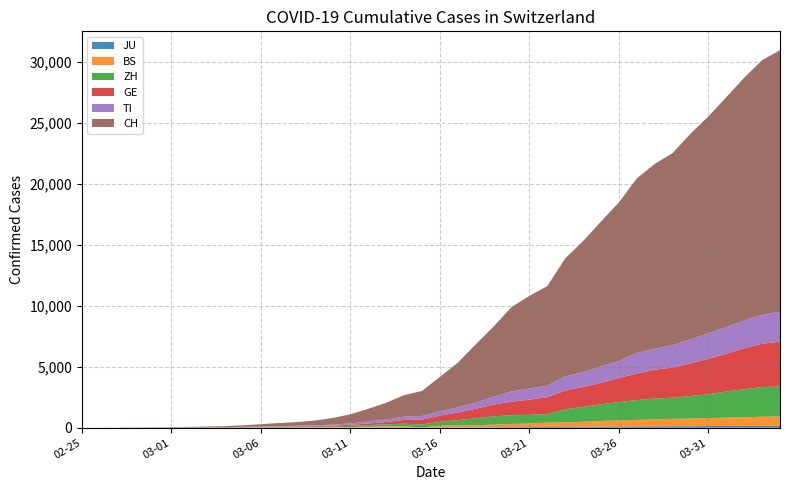

Reading left to right, list all the values displayed in this chart.

JU: 2020-02-25=0	2020-02-26=0	2020-02-27=1	2020-02-28=1	2020-02-29=1	2020-03-01=1	2020-03-02=1	2020-03-03=2	2020-03-04=2	2020-03-05=4	2020-03-06=4	2020-03-07=5	2020-03-08=5	2020-03-09=7	2020-03-10=7	2020-03-11=7	2020-03-12=12	2020-03-13=17	2020-03-14=18	2020-03-15=19	2020-03-16=25	2020-03-17=29	2020-03-18=32	2020-03-19=36	2020-03-20=44	2020-03-21=54	2020-03-22=61	2020-03-23=69	2020-03-24=82	2020-03-25=92	2020-03-26=100	2020-03-27=114	2020-03-28=119	2020-03-29=127	2020-03-30=128	2020-03-31=140	2020-04-01=145	2020-04-02=149	2020-04-03=149	2020-04-04=154
BS: 2020-02-25=0	2020-02-26=0	2020-02-27=1	2020-02-28=1	2020-02-29=1	2020-03-01=1	2020-03-02=1	2020-03-03=3	2020-03-04=3	2020-03-05=8	2020-03-06=15	2020-03-07=21	2020-03-08=24	2020-03-09=28	2020-03-10=33	2020-03-11=49	2020-03-12=73	2020-03-13=92	2020-03-14=100	2020-03-15=0	2020-03-16=143	2020-03-17=164	2020-03-18=181	2020-03-19=220	2020-03-20=270	2020-03-21=297	2020-03-22=356	2020-03-23=374	2020-03-24=410	2020-03-25=462	2020-03-26=501	2020-03-27=530	2020-03-28=569	2020-03-29=605	2020-03-30=617	2020-03-31=653	2020-04-01=687	2020-04-02=714	2020-04-03=754	2020-04-04=767
ZH: 2020-02-25=0	2020-02-26=0	2020-02-27=2	2020-02-28=2	2020-02-29=6	2020-03-01=7	2020-03-02=11	2020-03-03=14	2020-03-04=16	2020-03-05=24	2020-03-06=30	2020-03-07=35	2020-03-08=41	2020-03-09=50	2020-03-10=63	2020-03-11=102	2020-03-12=141	2020-03-13=164	2020-03-14=219	2020-03-15=251	2020-03-16=327	2020-03-17=430	2020-03-18=569	2020-03-19=680	2020-03-20=712	2020-03-21=712	2020-03-22=712	2020-03-23=1076	2020-03-24=1224	2020-03-25=1371	2020-03-26=1503	2020-03-27=1630	2020-03-28=1704	2020-03-29=1736	2020-03-30=1862	2020-03-31=1953	2020-04-01=2142	2020-04-02=2306	2020-04-03=2434	2020-04-04=2467
GE: 2020-02-25=0	2020-02-26=1	2020-02-27=1	2020-02-28=4	2020-02-29=7	2020-03-01=10	2020-03-02=11	2020-03-03=14	2020-03-04=14	2020-03-05=17	2020-03-06=21	2020-03-07=32	2020-03-08=40	2020-03-09=50	2020-03-10=75	2020-03-11=91	2020-03-12=123	2020-03-13=197	2020-03-14=310	2020-03-15=403	2020-03-16=497	2020-03-17=633	2020-03-18=778	2020-03-19=967	2020-03-20=1110	2020-03-21=1241	2020-03-22=1383	2020-03-23=1532	2020-03-24=1632	2020-03-25=1755	2020-03-26=1981	2020-03-27=2169	2020-03-28=2365	2020-03-29=2472	2020-03-30=2682	2020-03-31=2914	2020-04-01=3094	2020-04-02=3354	2020-04-03=3553	2020-04-04=3685
TI: 2020-02-25=0	2020-02-26=1	2020-02-27=1	2020-02-28=1	2020-02-29=2	2020-03-01=2	2020-03-02=4	2020-03-03=8	2020-03-04=13	2020-03-05=25	2020-03-06=28	2020-03-07=41	2020-03-08=49	2020-03-09=61	2020-03-10=75	2020-03-11=108	2020-03-12=163	2020-03-13=206	2020-03-14=265	2020-03-15=293	2020-03-16=368	2020-03-17=426	2020-03-18=511	2020-03-19=638	2020-03-20=849	2020-03-21=916	2020-03-22=945	2020-03-23=1162	2020-03-24=1209	2020-03-25=1354	2020-03-26=1401	2020-03-27=1688	2020-03-28=1727	2020-03-29=1837	2020-03-30=1962	2020-03-31=2091	2020-04-01=2195	2020-04-02=2271	2020-04-03=2377	2020-04-04=2442
CH: 2020-02-25=0	2020-02-26=2	2020-02-27=6	2020-02-28=13	2020-02-29=22	2020-03-01=30	2020-03-02=42	2020-03-03=61	2020-03-04=84	2020-03-05=126	2020-03-06=194	2020-03-07=252	2020-03-08=304	2020-03-09=391	2020-03-10=542	2020-03-11=749	2020-03-12=1046	2020-03-13=1374	2020-03-14=1769	2020-03-15=2053	2020-03-16=2818	2020-03-17=3652	2020-03-18=4768	2020-03-19=5765	2020-03-20=6924	2020-03-21=7599	2020-03-22=8173	2020-03-23=9680	2020-03-24=10767	2020-03-25=11891	2020-03-26=13005	2020-03-27=14338	2020-03-28=15170	2020-03-29=15768	2020-03-30=16884	2020-03-31=17801	2020-04-01=18868	2020-04-02=19934	2020-04-03=20900	2020-04-04=21470